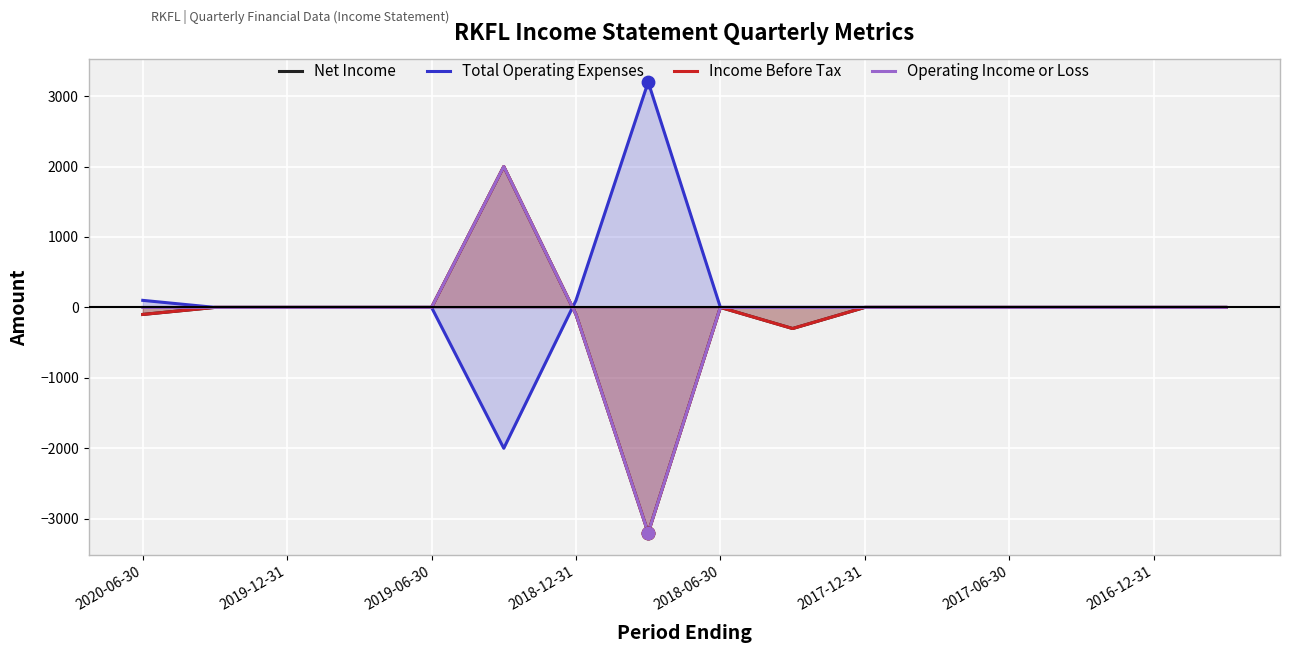

Is the value of Income Before Tax at 2017-12-31 greater than the value of Operating Income or Loss at 9?

Yes